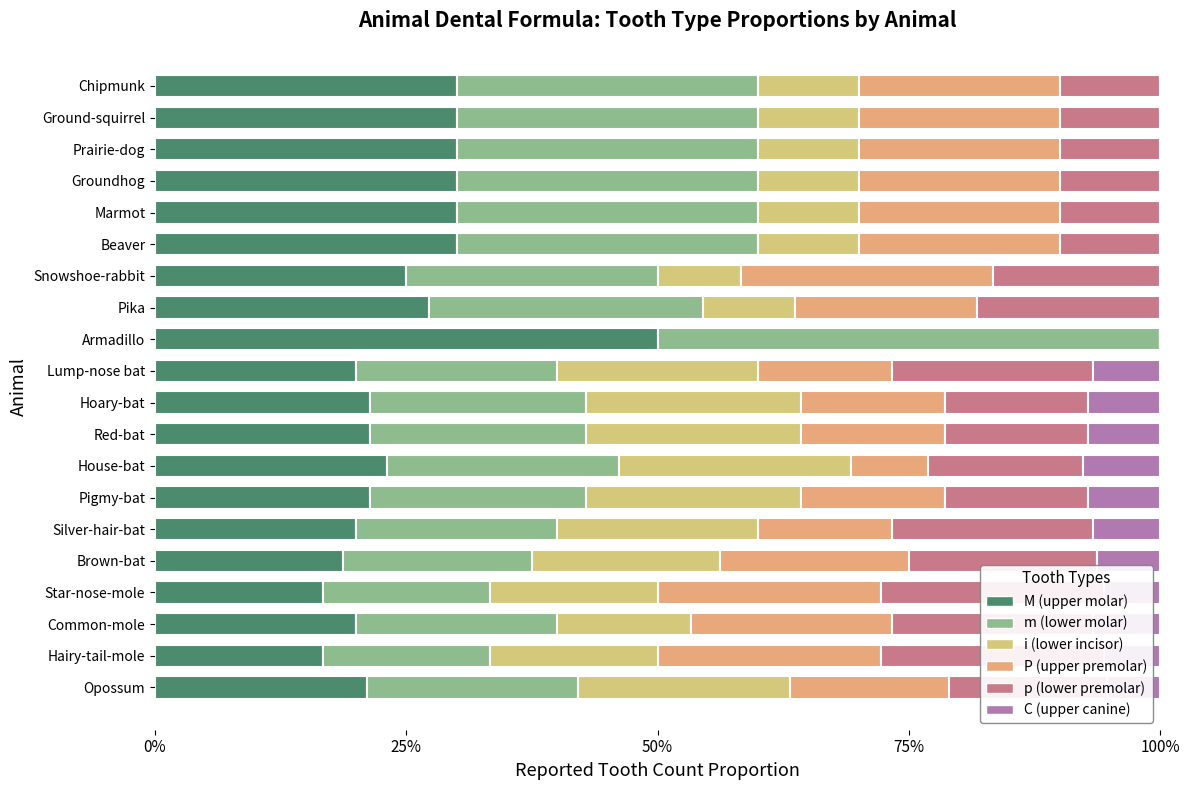

What is the spread (max minus min) of values at Hairy-tail-mole?

16.7